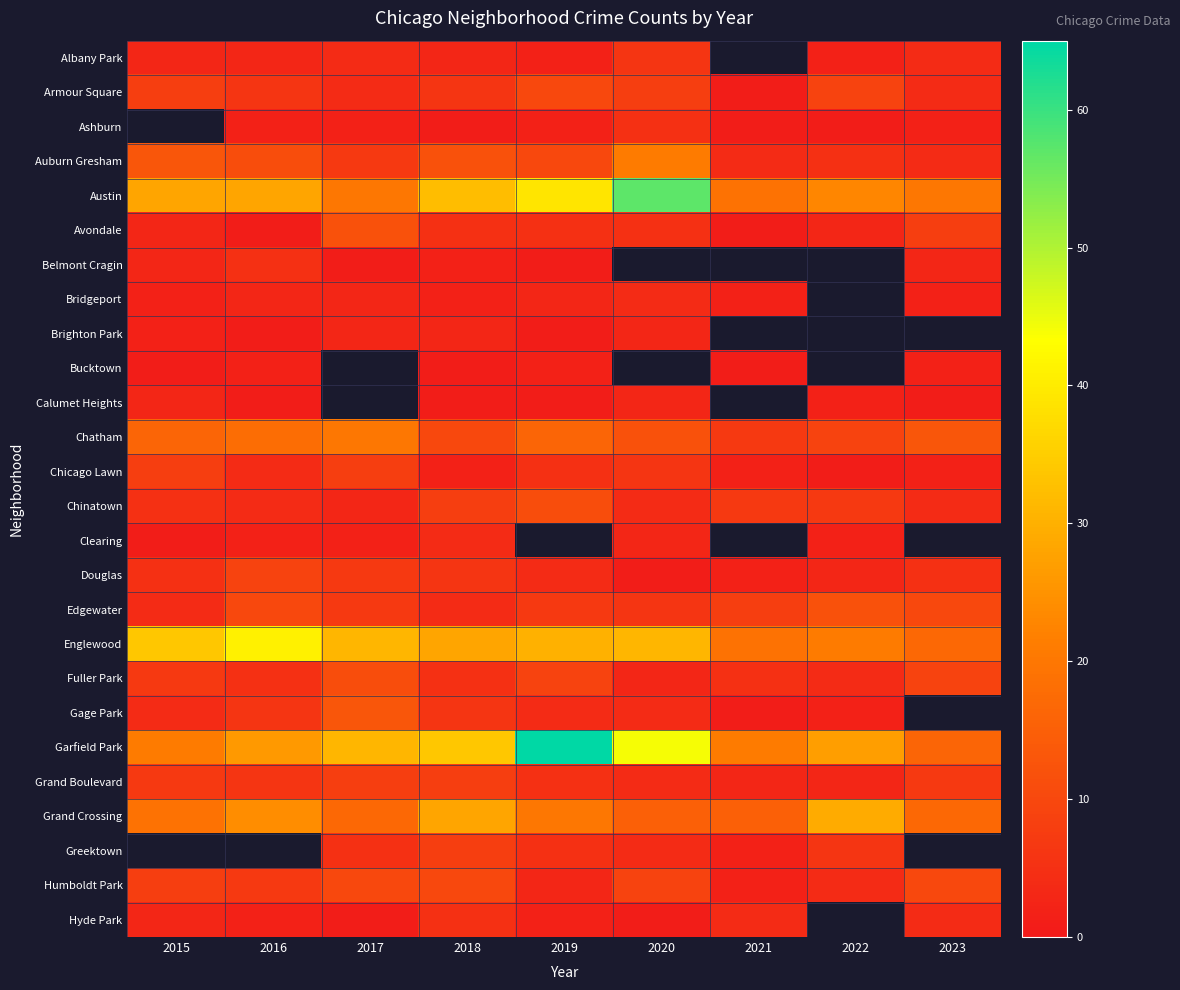

What is the difference between the maximum and minimum values in the Englewood series?

24.0